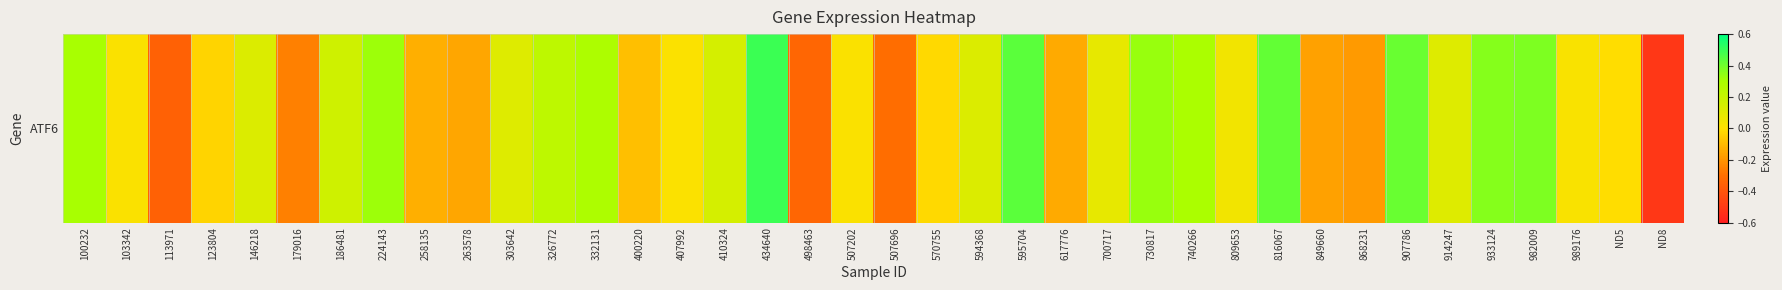

The value at 570755 is -0.0. True or false?

False